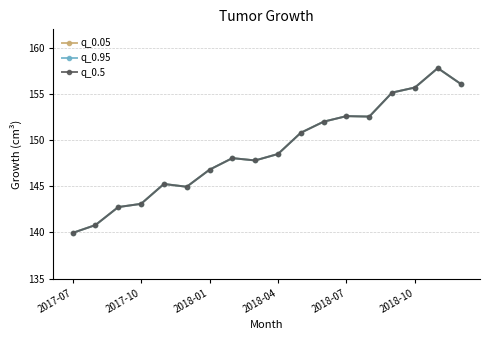

Does the chart display data point markers on the line(s)?

Yes